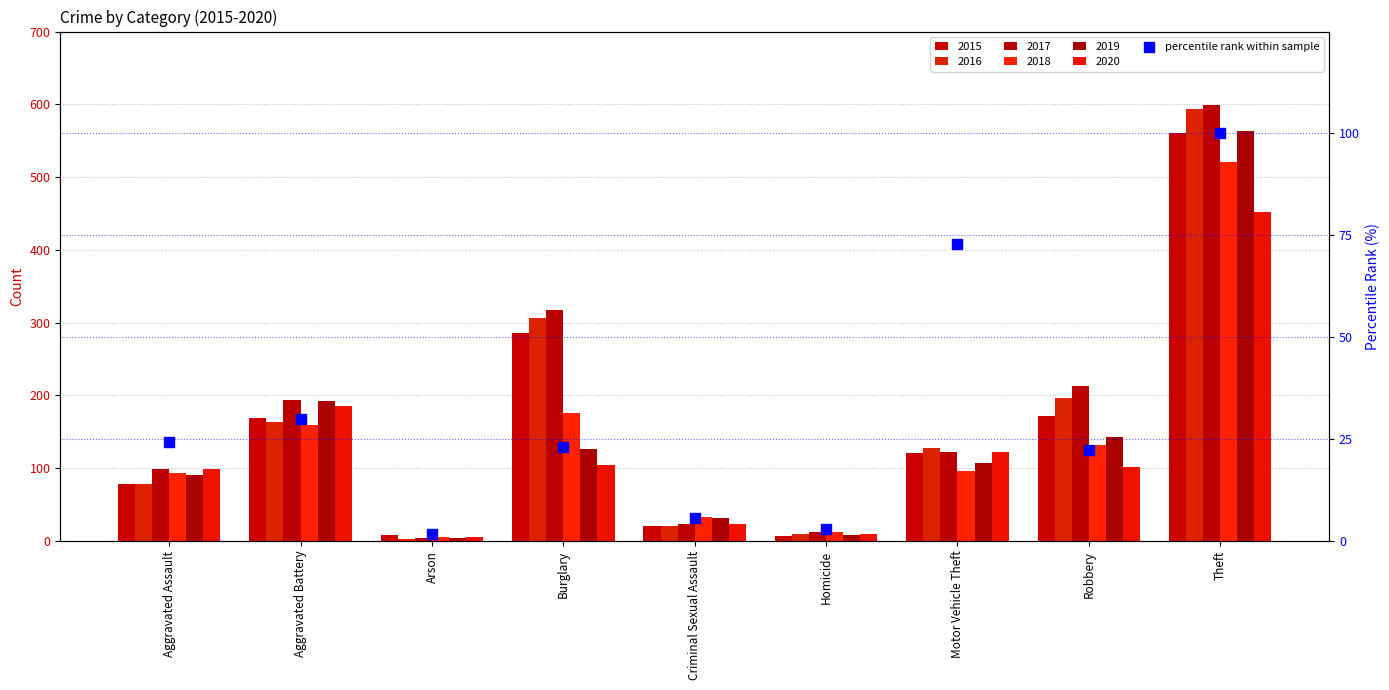

What is the change in value from Criminal Sexual Assault to Motor Vehicle Theft?

+67.2